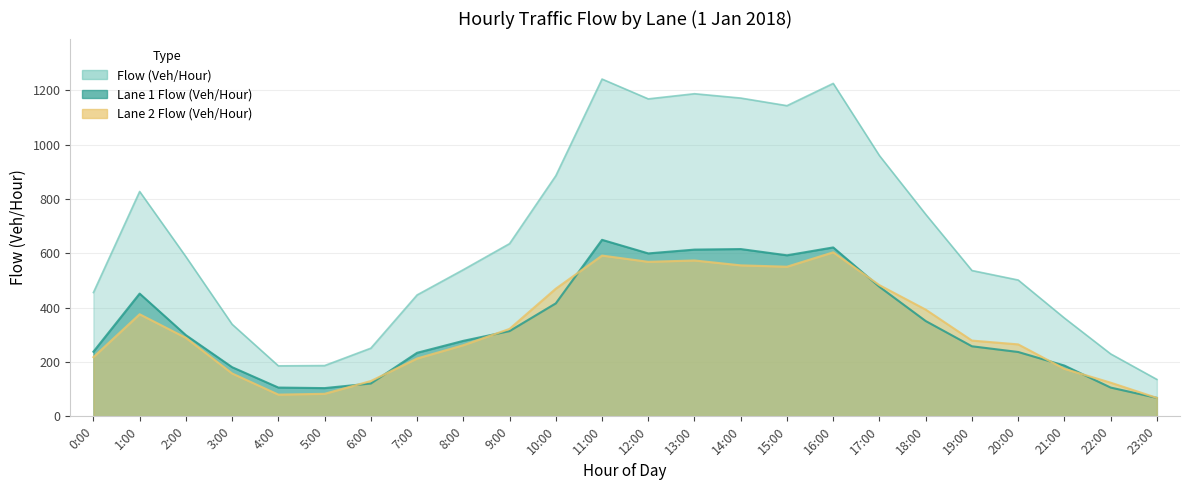

At which label does Flow (Veh/Hour) first exceed 588?

1:00